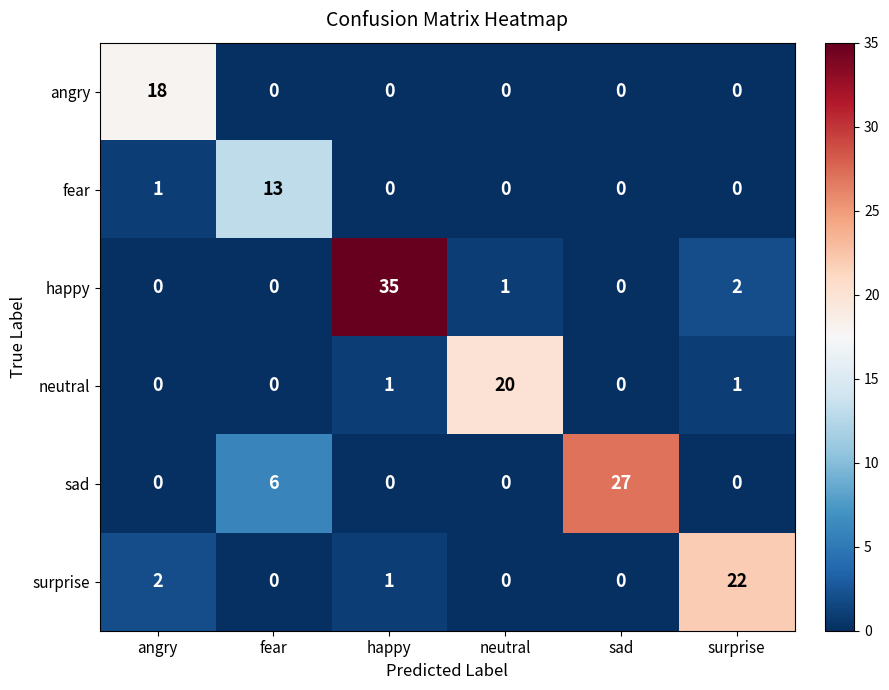

What is the average value of the neutral series?

4